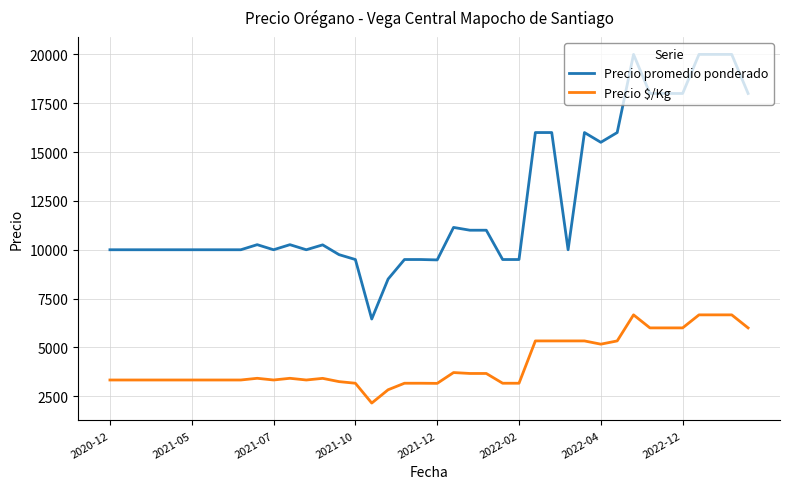

True or false: Precio promedio ponderado and Precio $/Kg cross at least once.

False